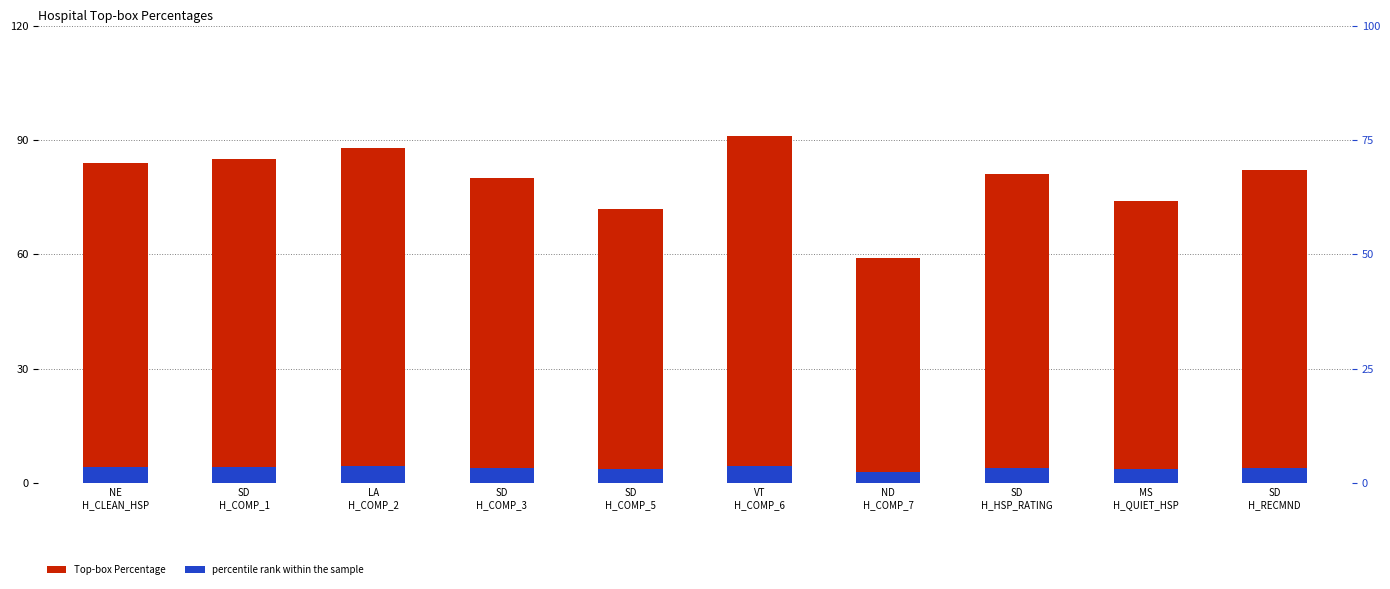

Where does the Top-box Percentage series first go above 82?

NE
H_CLEAN_HSP